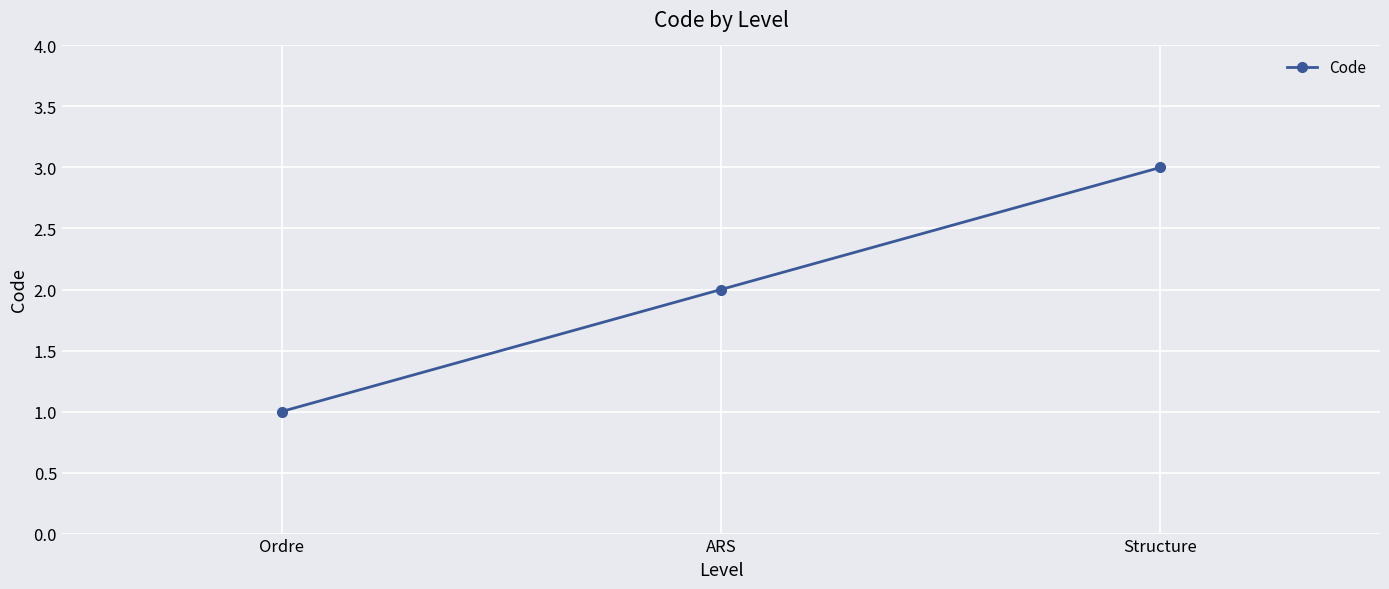

What is the sum of the values at Structure and ARS?

5